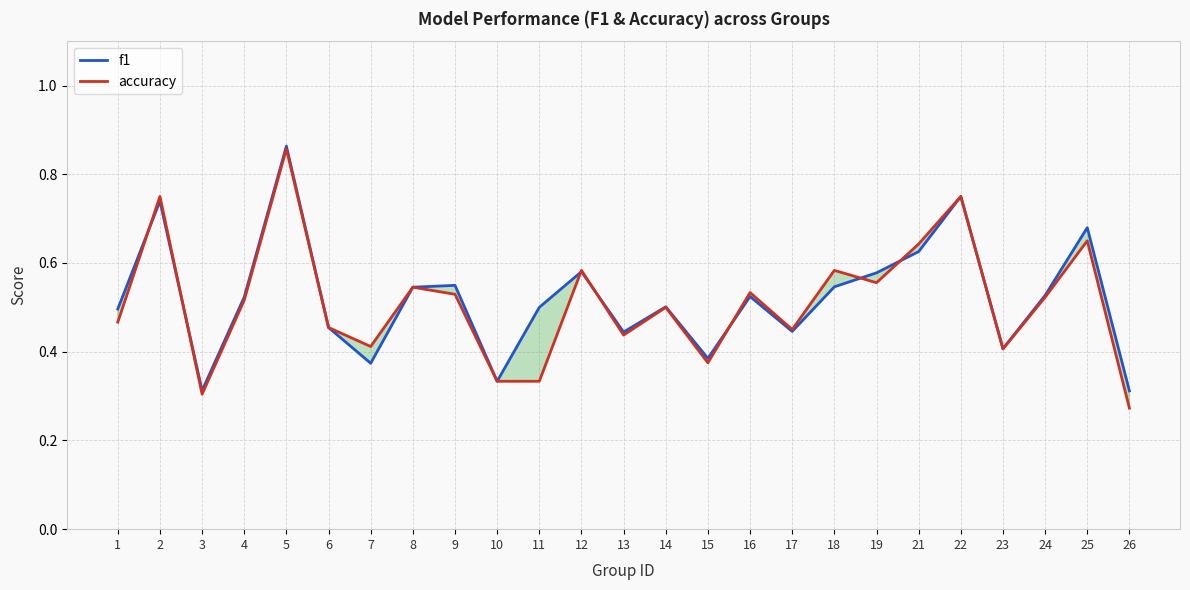

How many interior local peaks does the f1 series have?

8